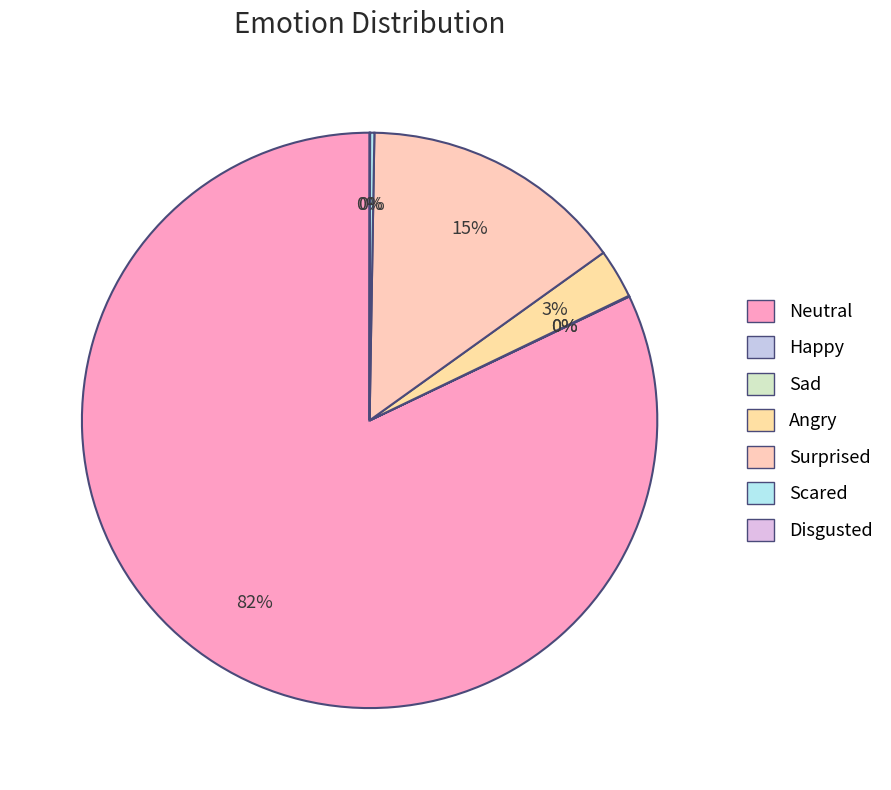

To the nearest percent, what percentage of the pie is Surprised?

15%